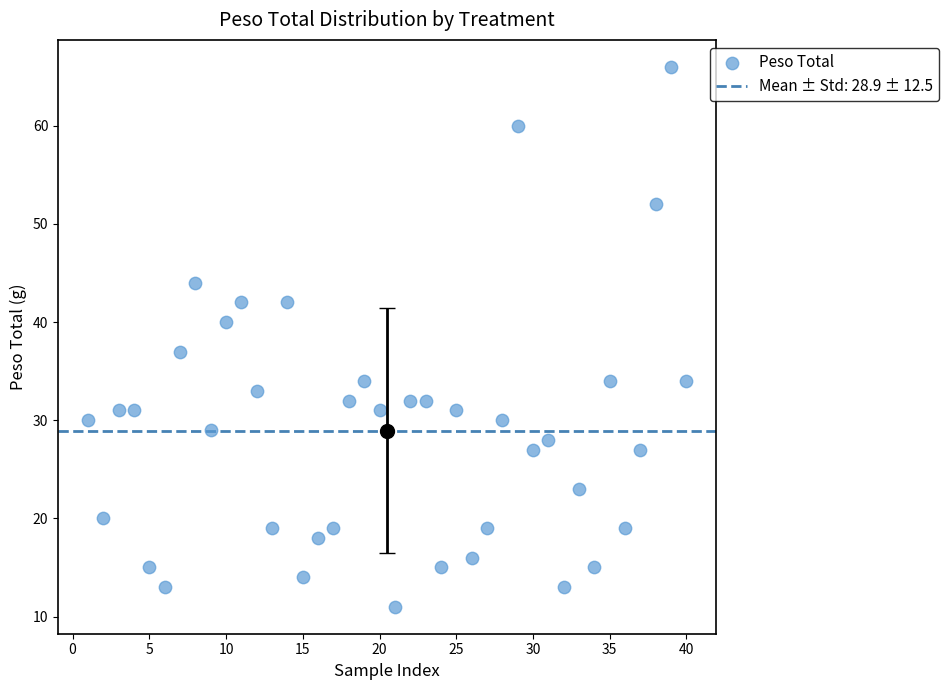

What is the range of X values (max minus min)?

39